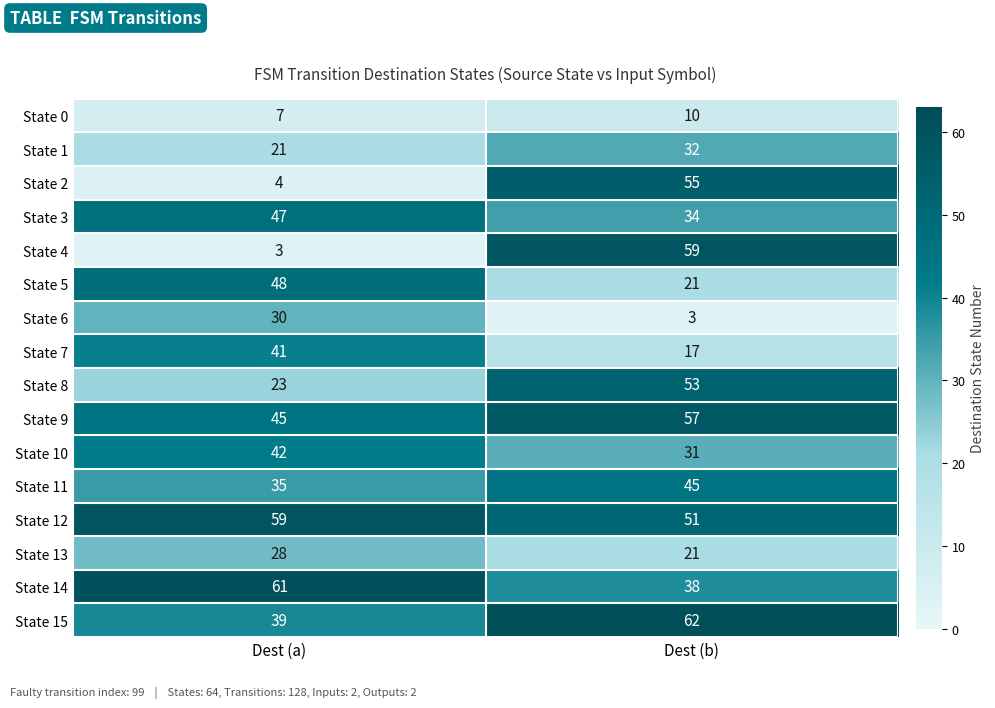

What is the total value across all series at Dest (b)?

589